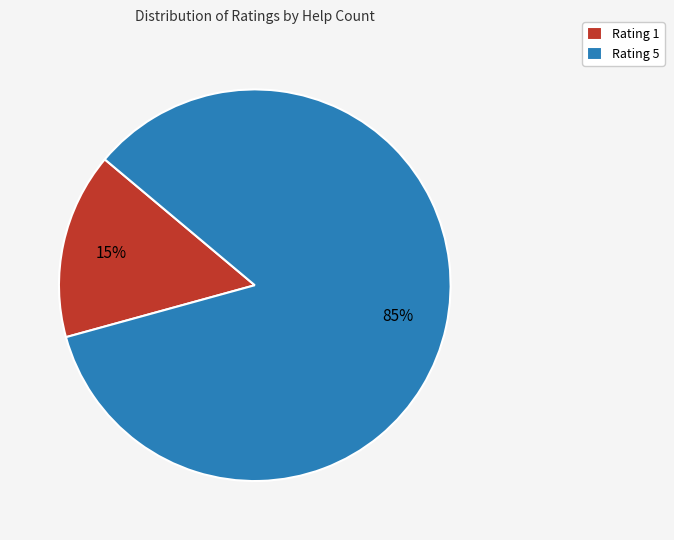

Is it true that Rating 5 is 92% of the pie?

False